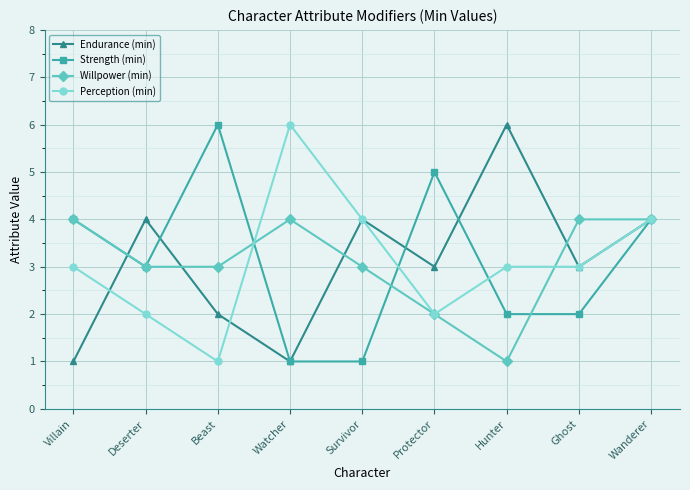

At which category does Endurance (min) reach its first local valley?

Watcher